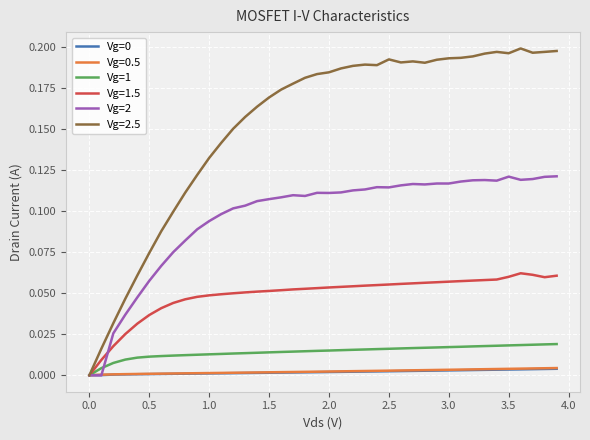

True or false: Vg=2 has more than 1 interior local peaks.

True